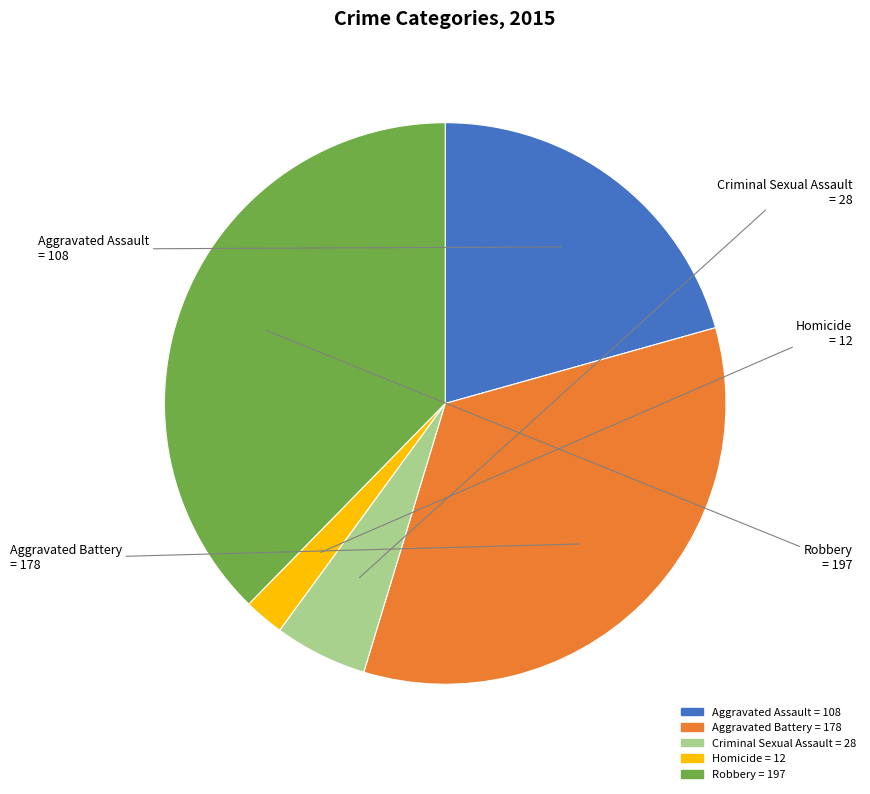

Between Aggravated Battery and Homicide, which is larger?

Aggravated Battery